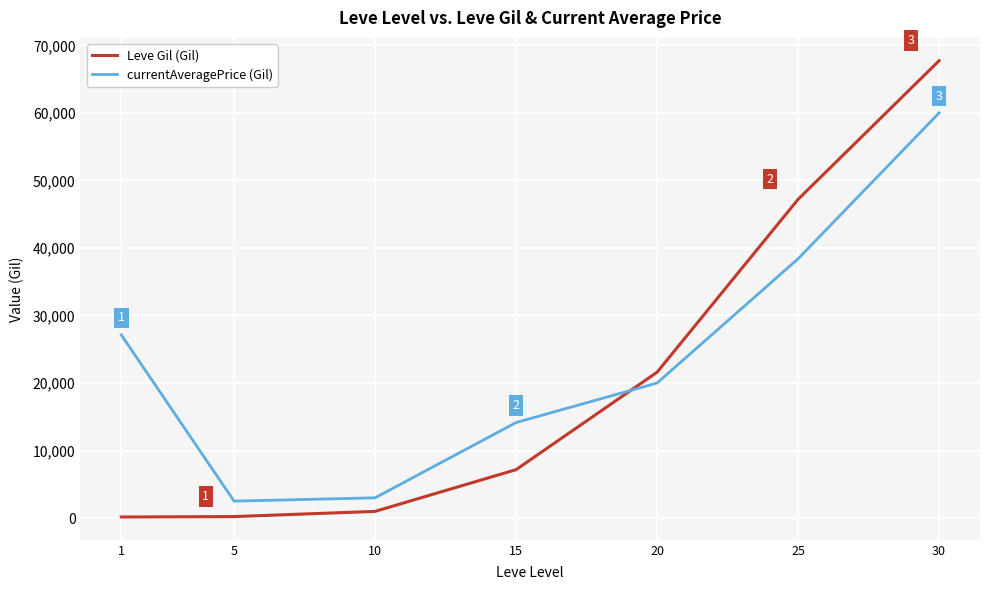

At which category is the sum across all series the highest?

30